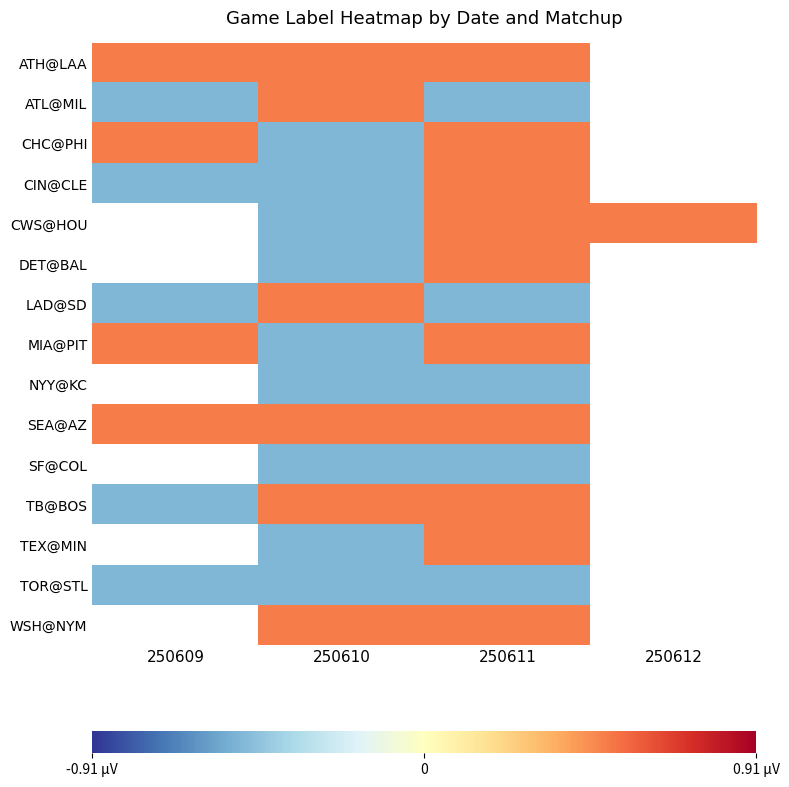

True or false: SEA@AZ has a value of 0.5 at 250611.

True